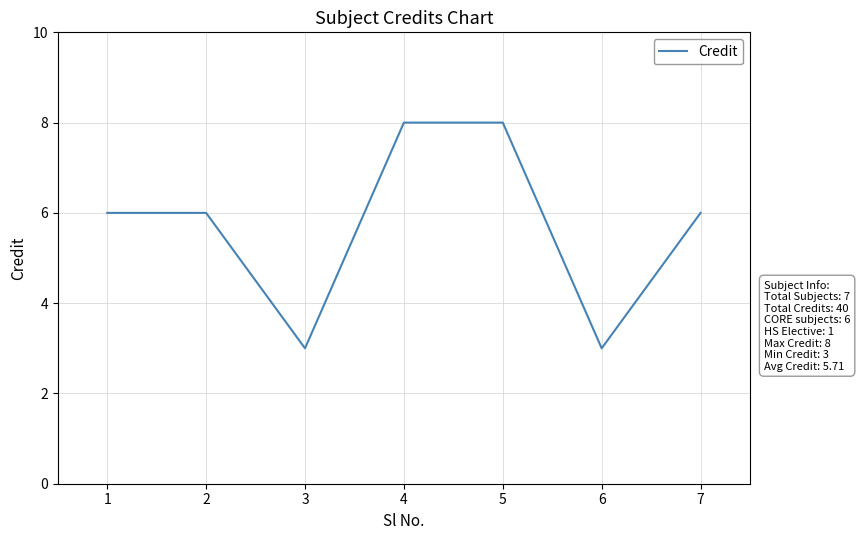

What is the approximate value at 7?

6